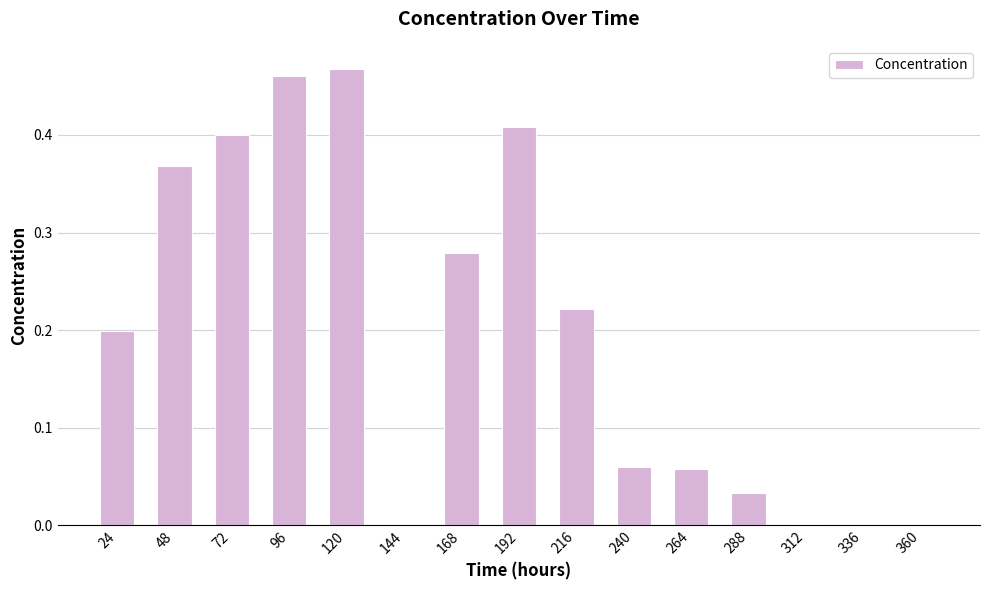

Is it true that the value at 24 is 0.3?

False